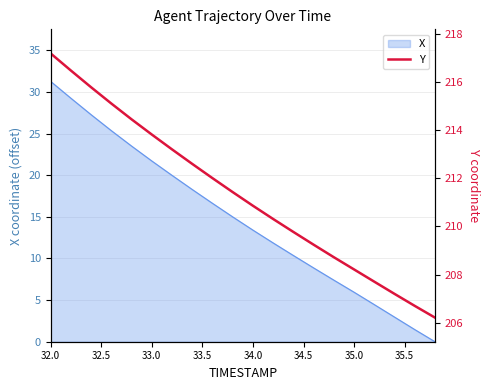

What is the highest value of the X series?

31.3